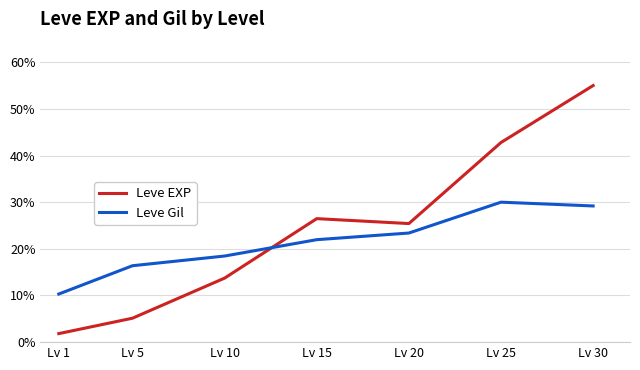

What is the spread (max minus min) of values at Lv 1?

8.5